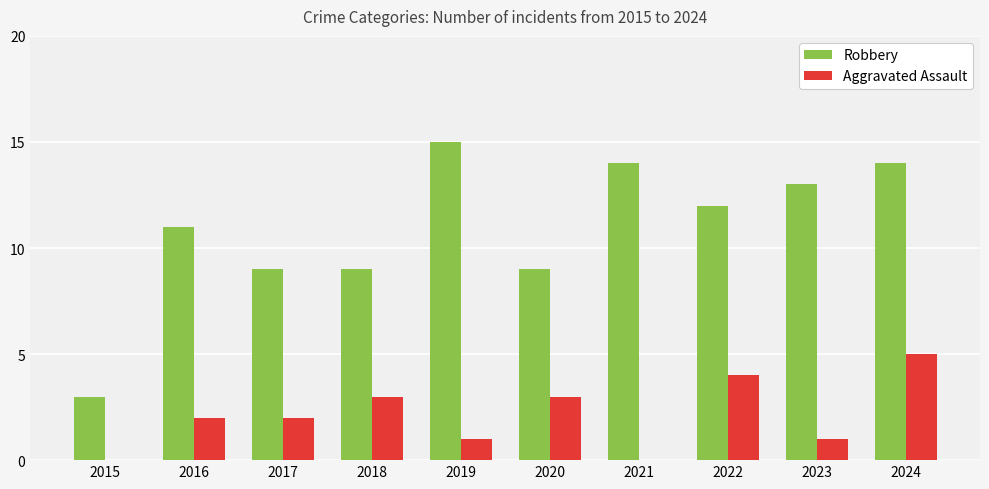

What is the sum of all Robbery values?

109